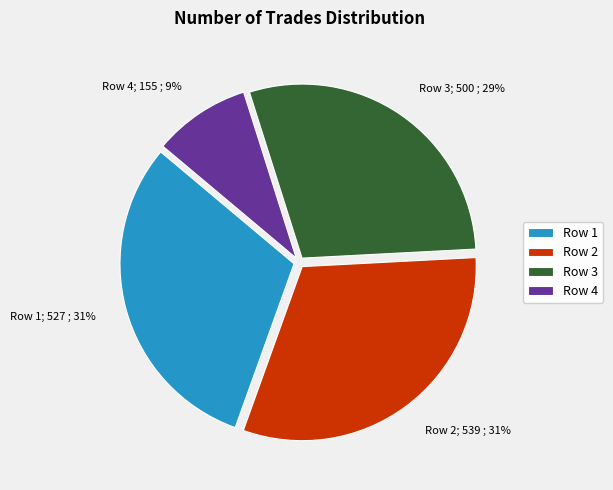

Approximately how many times larger is the value at Row 2 compared to Row 3?

1.1